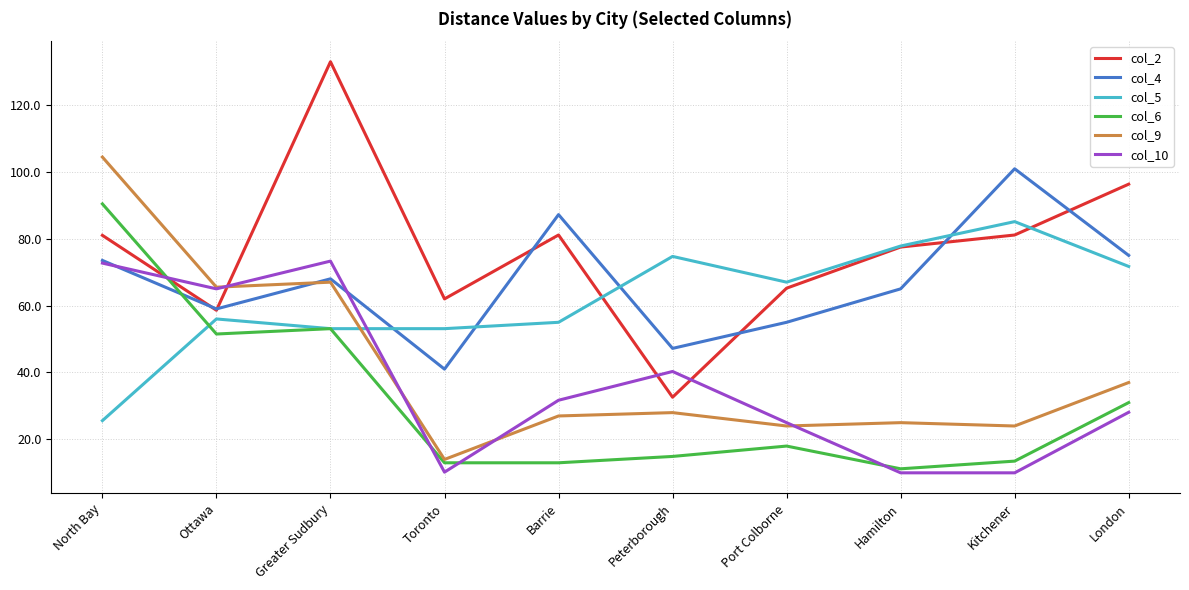

Is this an area chart (filled region under the line)?

No